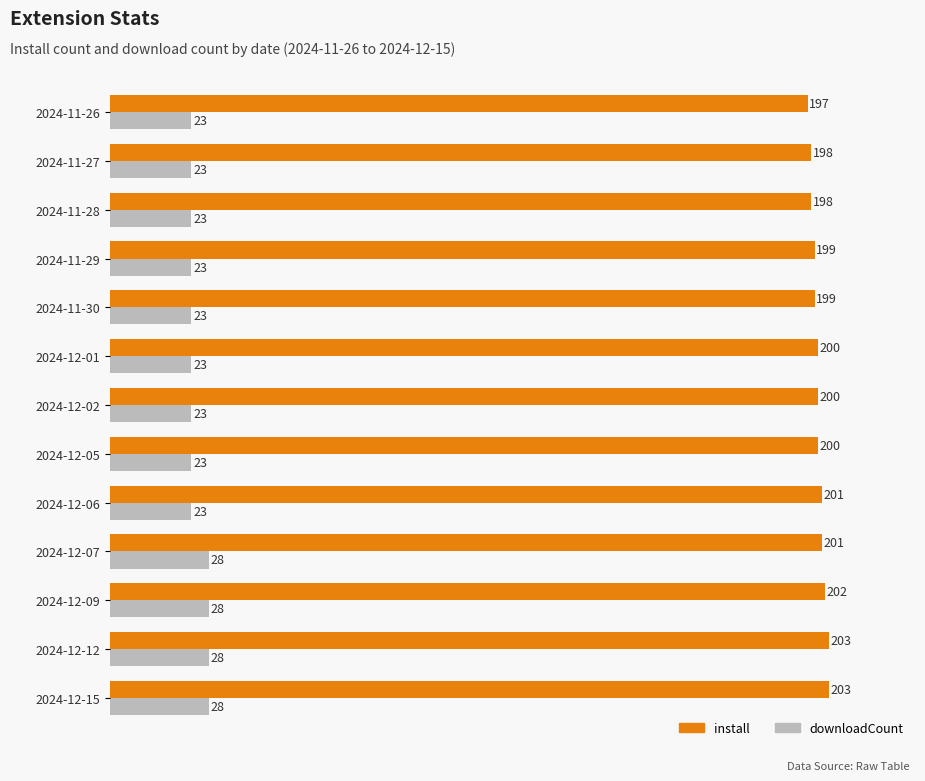

What is the maximum value for downloadCount?

28